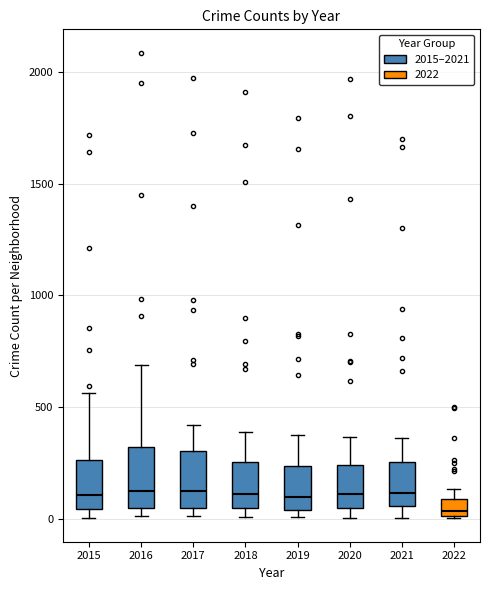

Which box's median line is the lowest?

2022